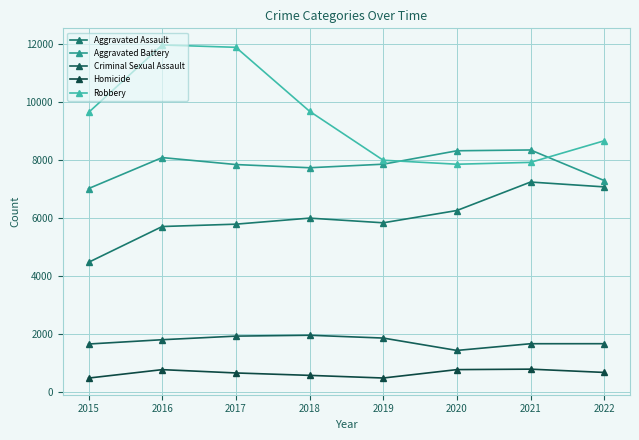

What is the value of the Homicide point at the 6th from the left?

787